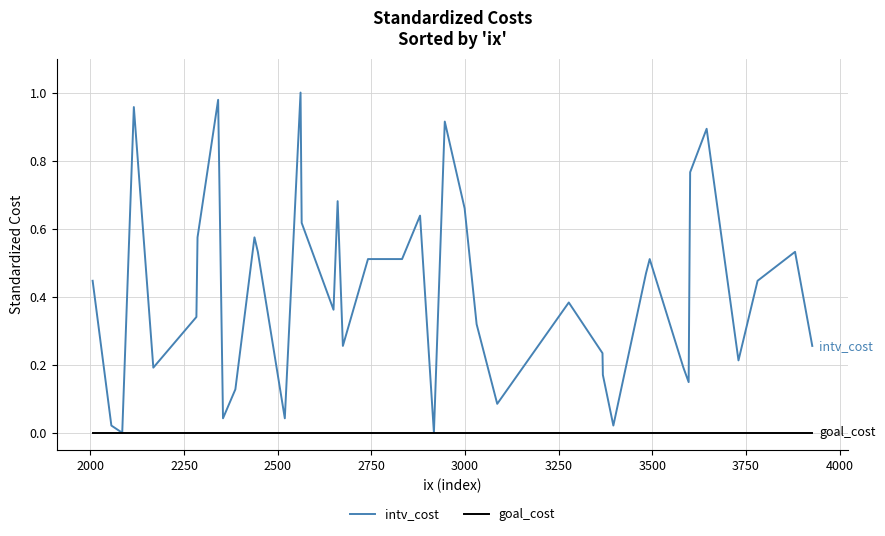

Which series has the largest total across all categories?

intv_cost